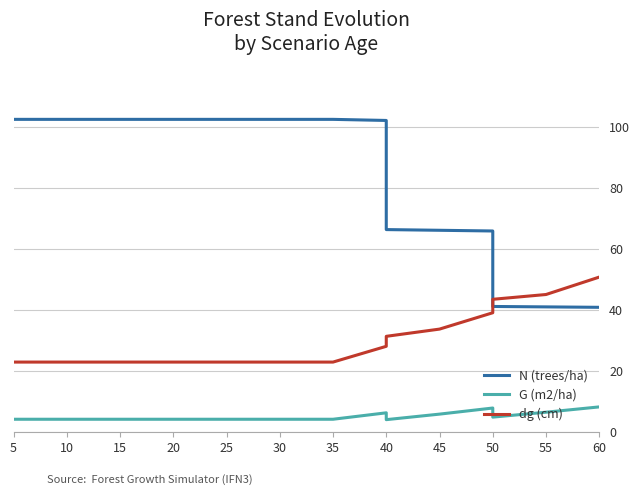

How many distinct data groups are displayed?

3